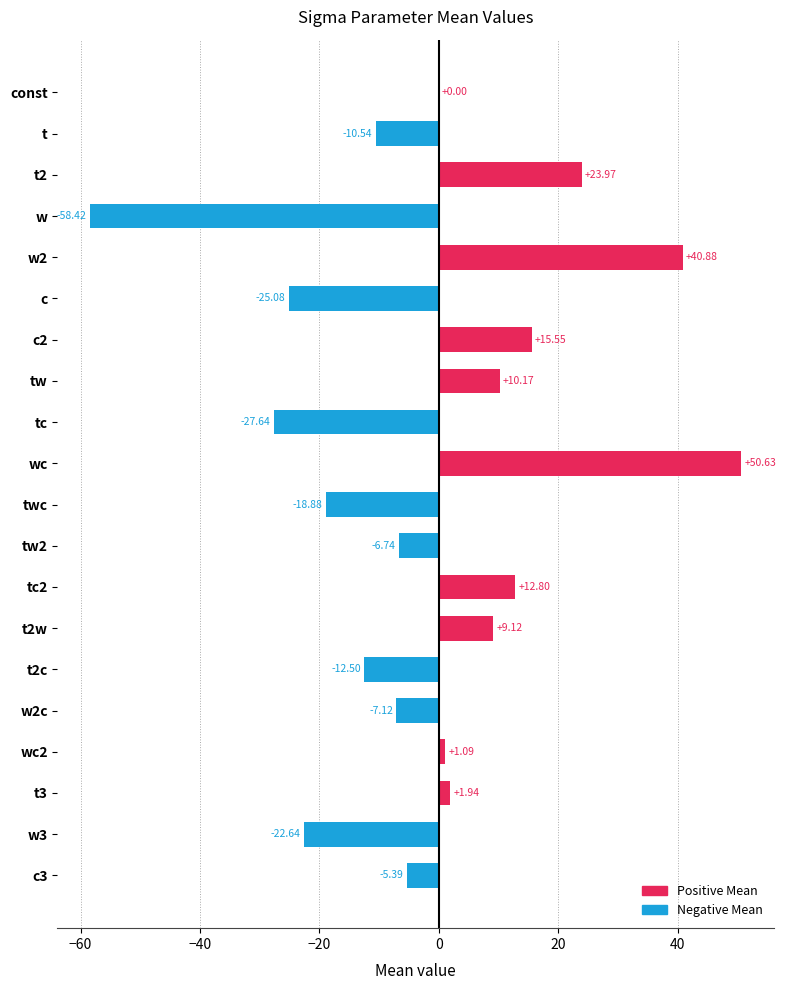

Between w and t2c, which is larger?

t2c